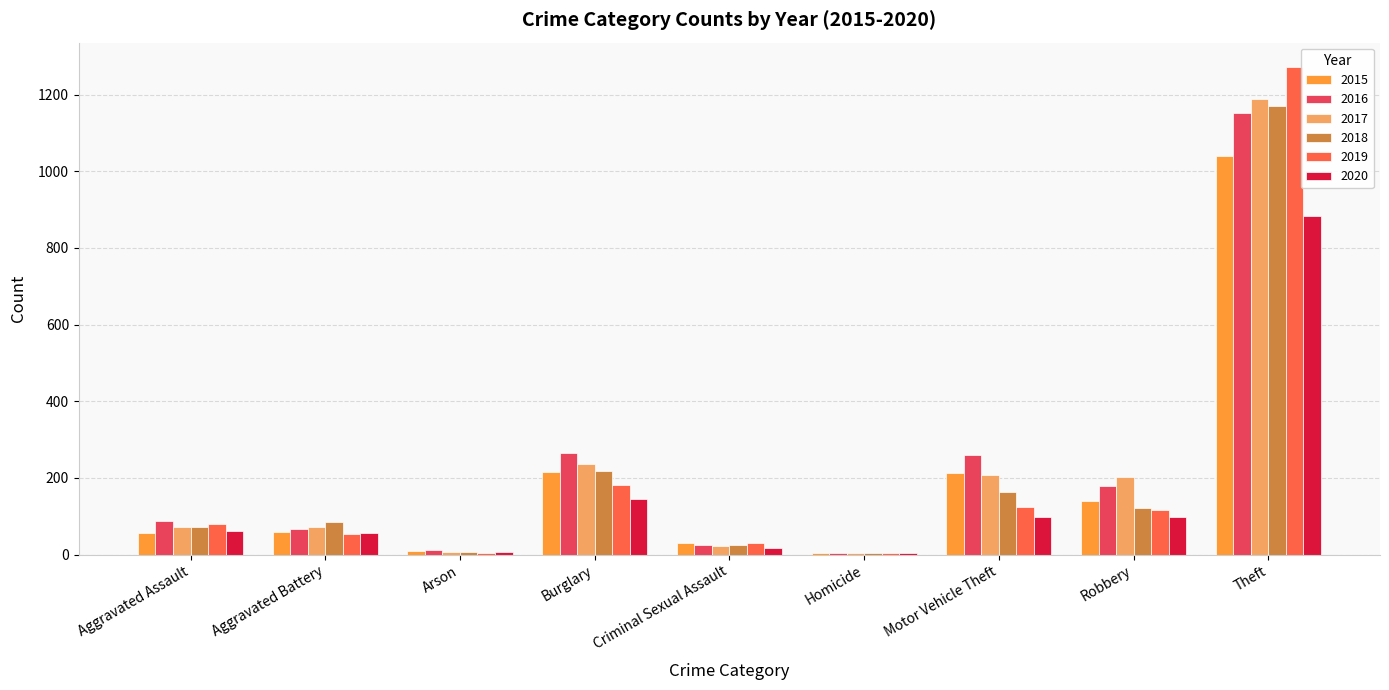

What is the sum of the 2016 values at Robbery and Aggravated Assault?

266